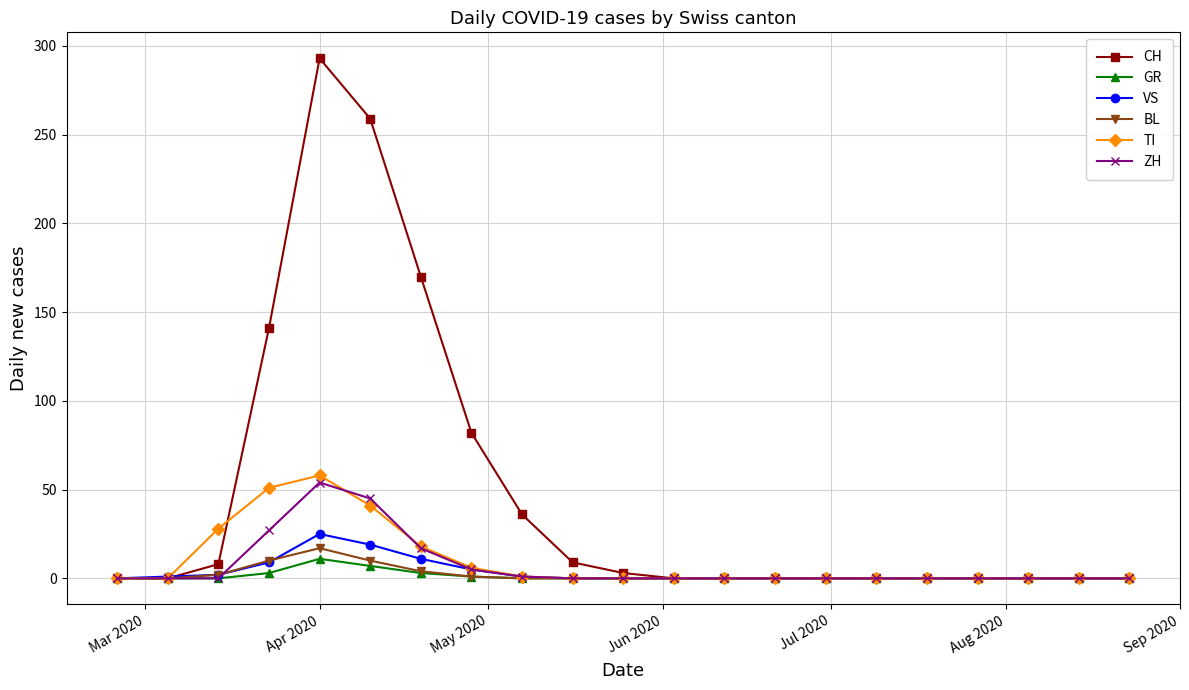

Which series has the largest total across all categories?

CH